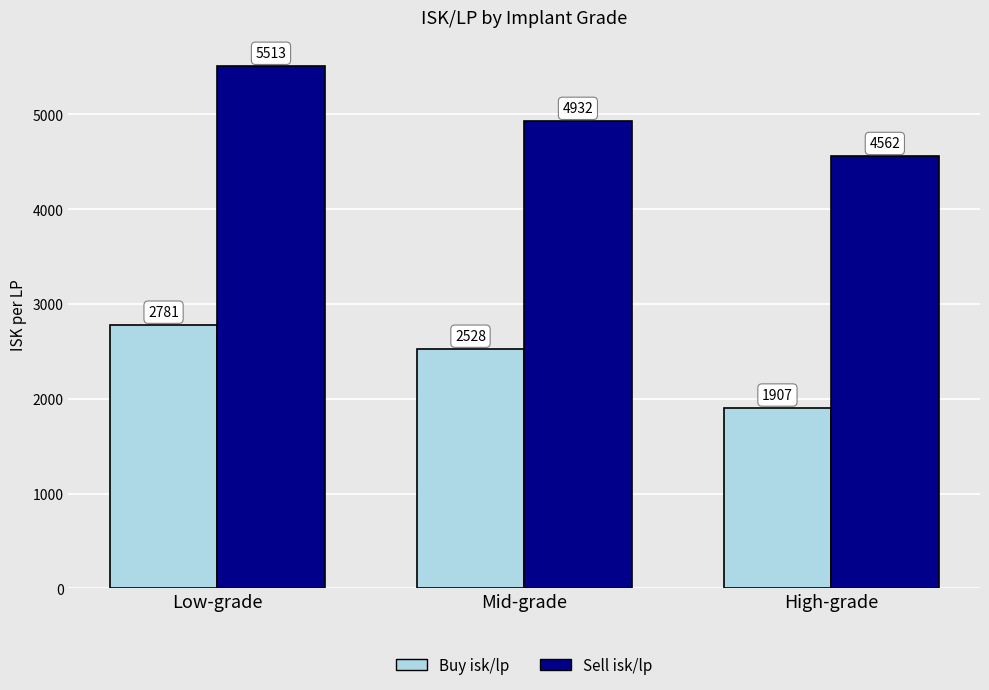

How many distinct data groups are displayed?

2